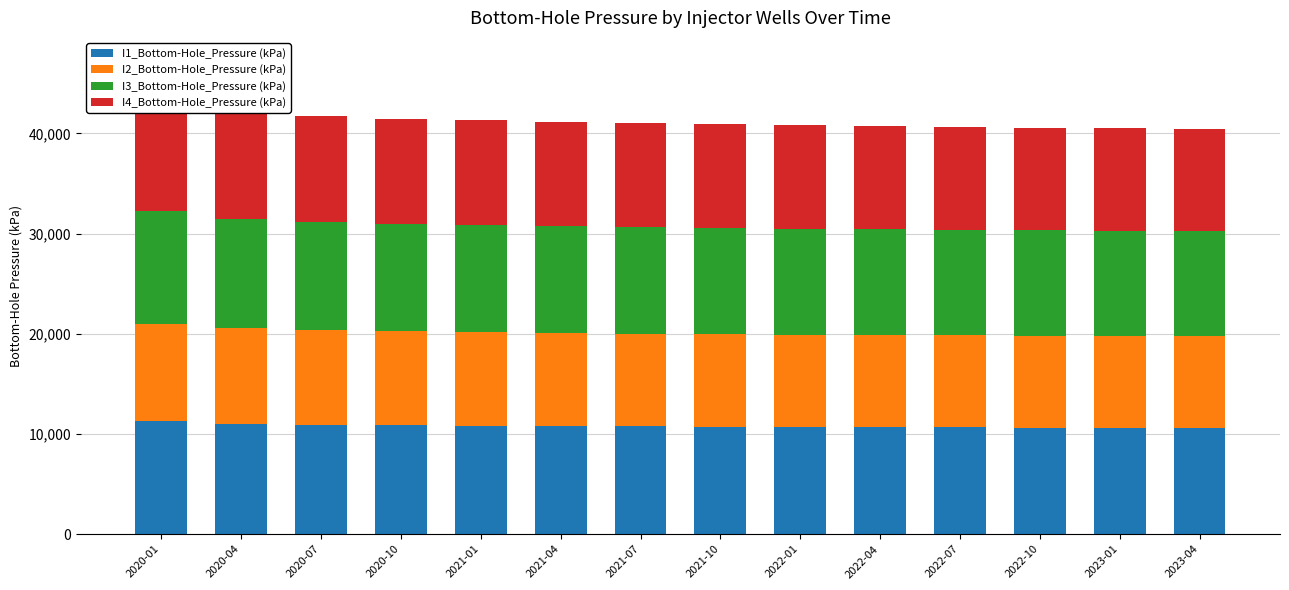

How many values in the I3_Bottom-Hole_Pressure (kPa) series exceed 10628?

7